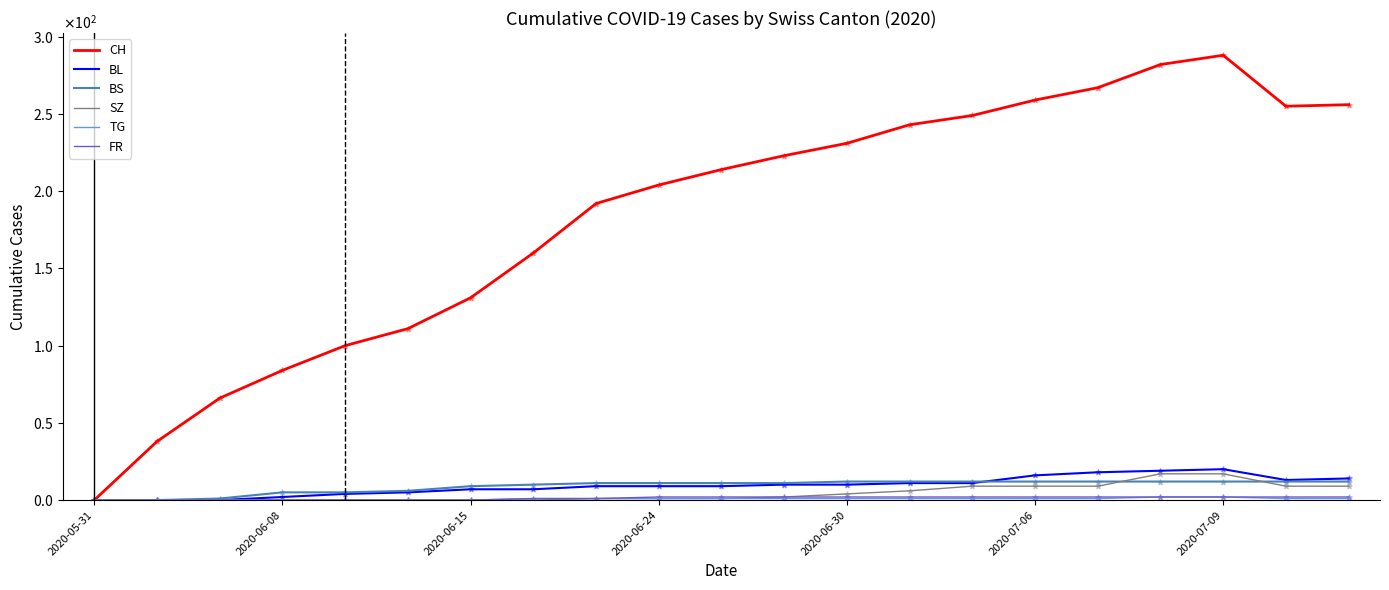

Which series has the largest total across all categories?

CH